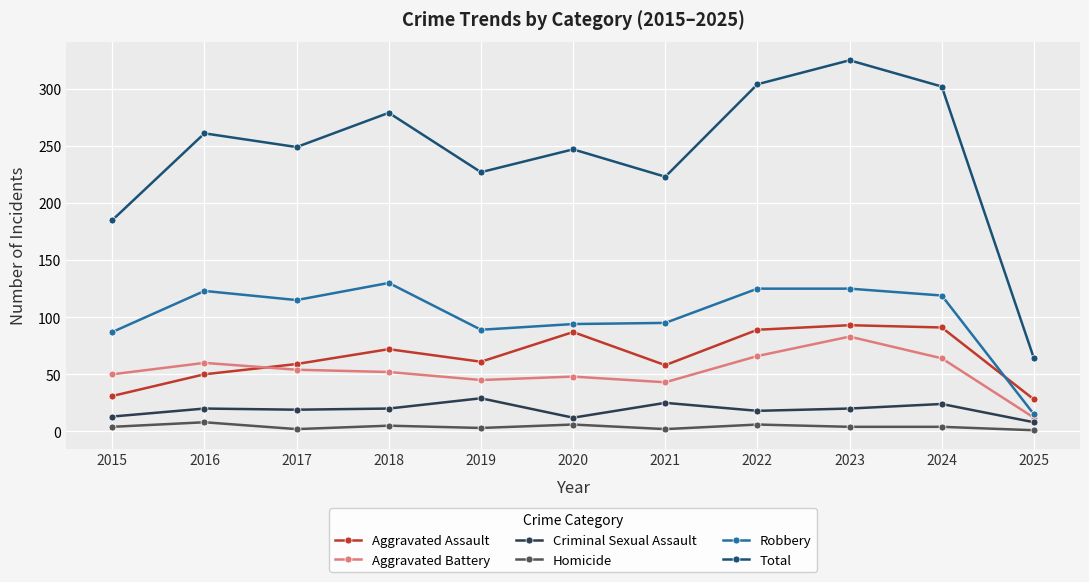

What are all the series names shown in the legend?

Aggravated Assault, Aggravated Battery, Criminal Sexual Assault, Homicide, Robbery, Total